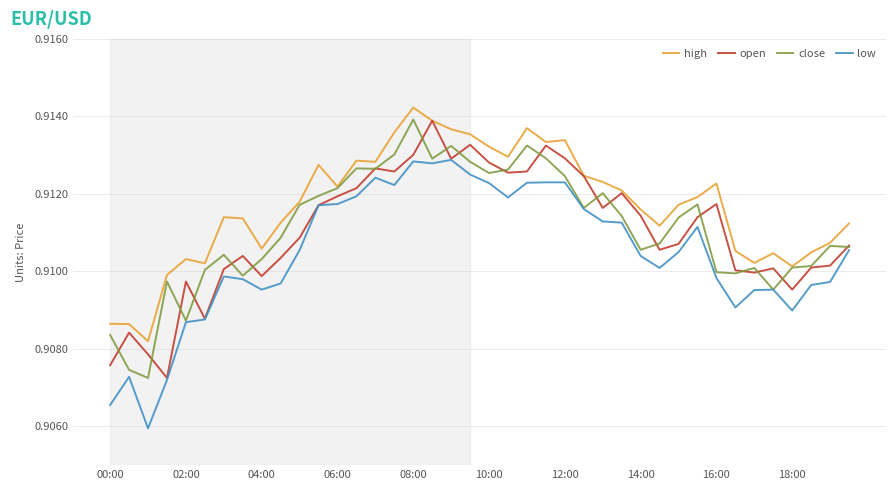

What is the sum of all close values?

36.4